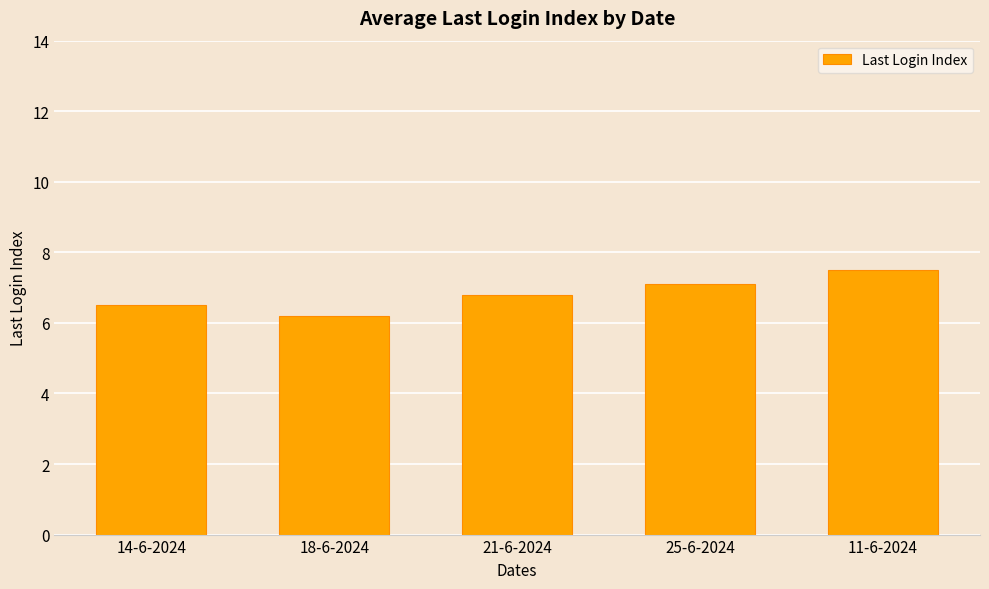

Rank the categories by value from lowest to highest.

18-6-2024, 14-6-2024, 21-6-2024, 25-6-2024, 11-6-2024